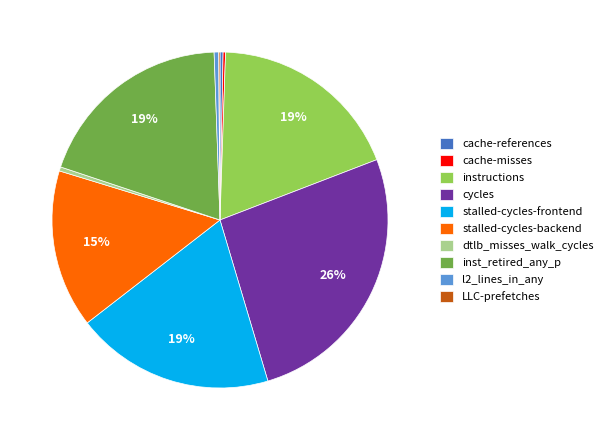

Is it true that cache-references is 11% of the pie?

False